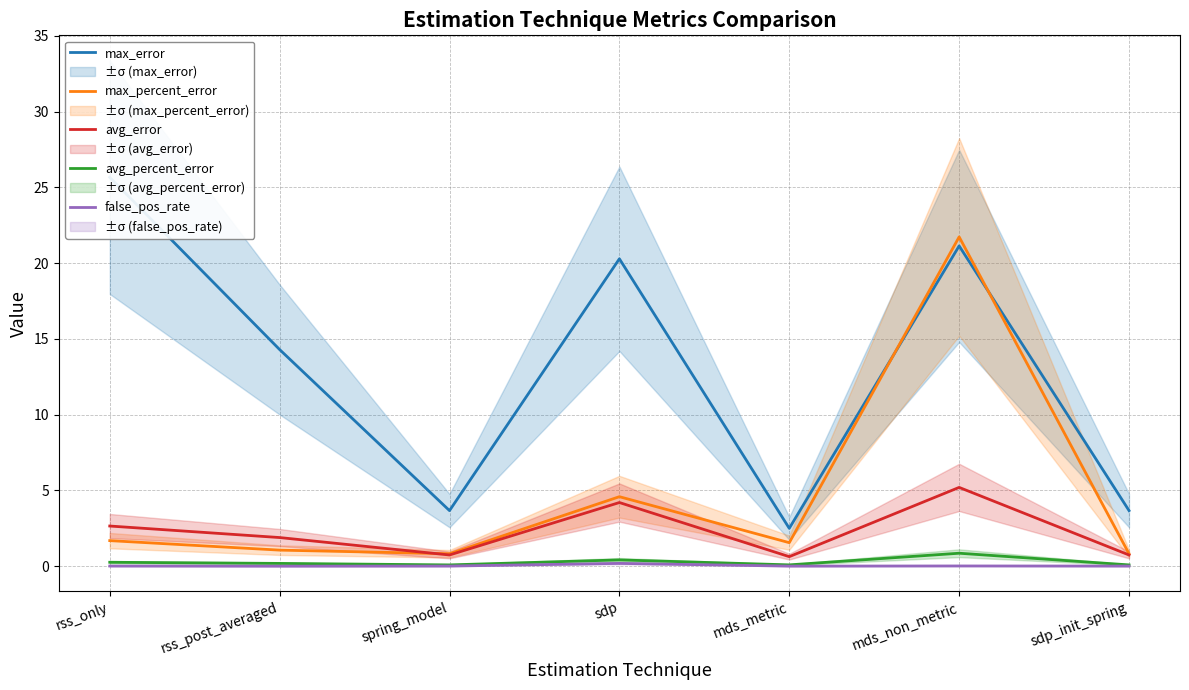

What is the label of the 4th point from the left?

sdp